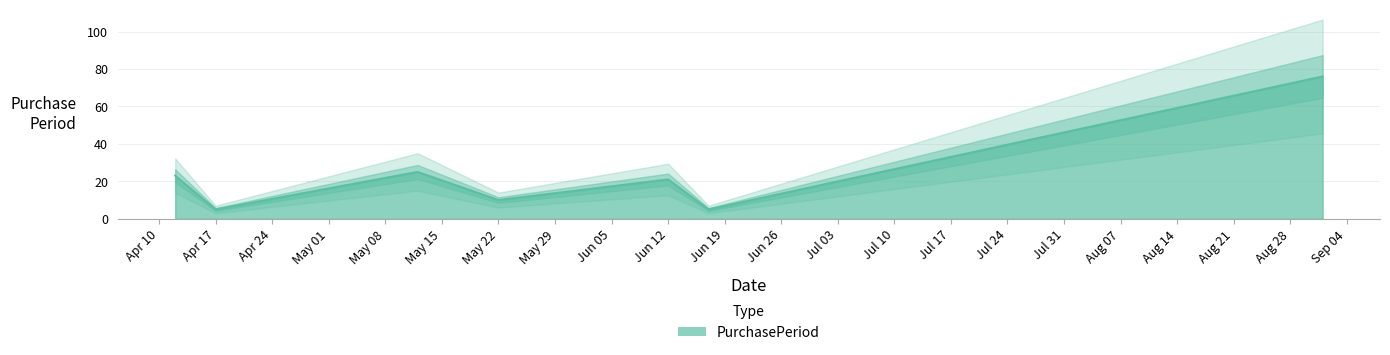

Does the chart display data point markers on the line(s)?

No